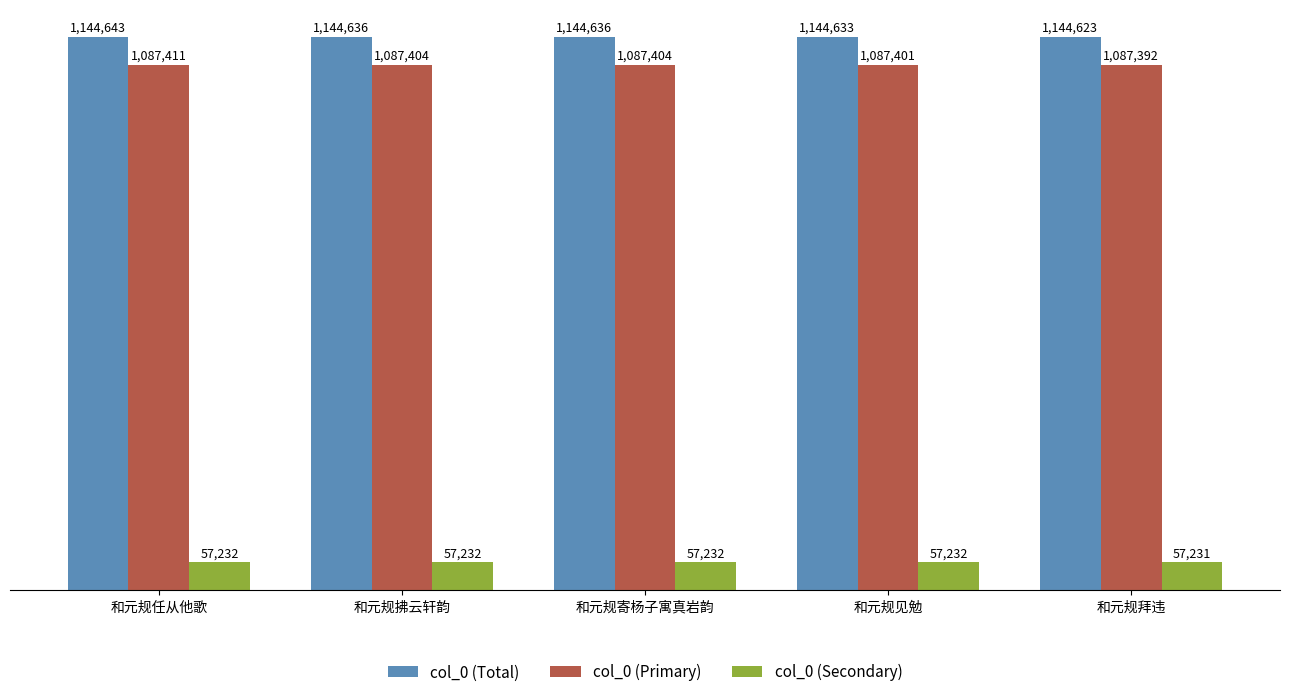

Which series has the largest range (max minus min)?

col_0 (Total)